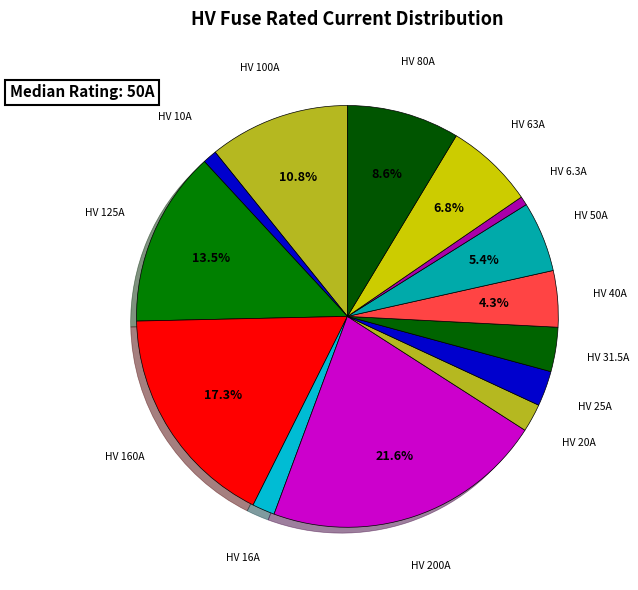

To the nearest percent, what is the difference between the HV 200A and HV 63A slice percentages?

15%